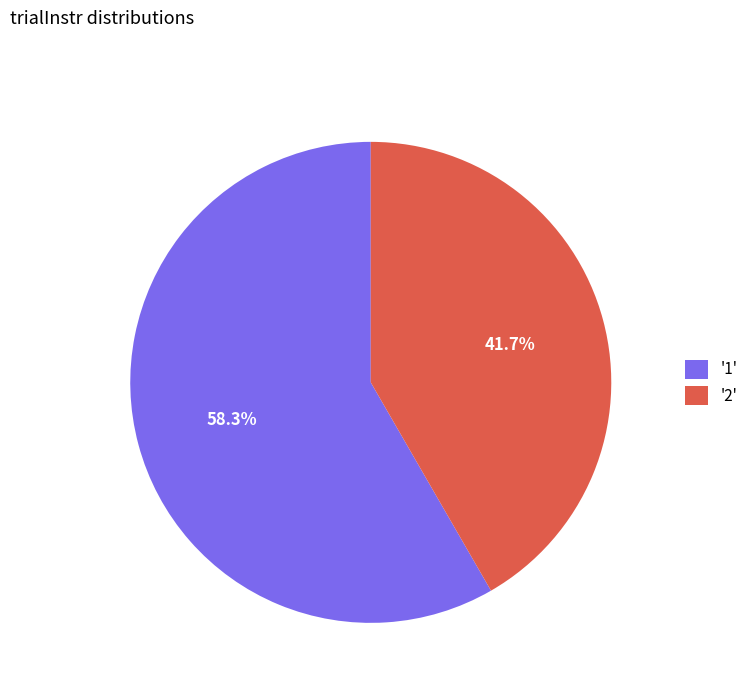

Rank the categories by value from lowest to highest.

'2', '1'